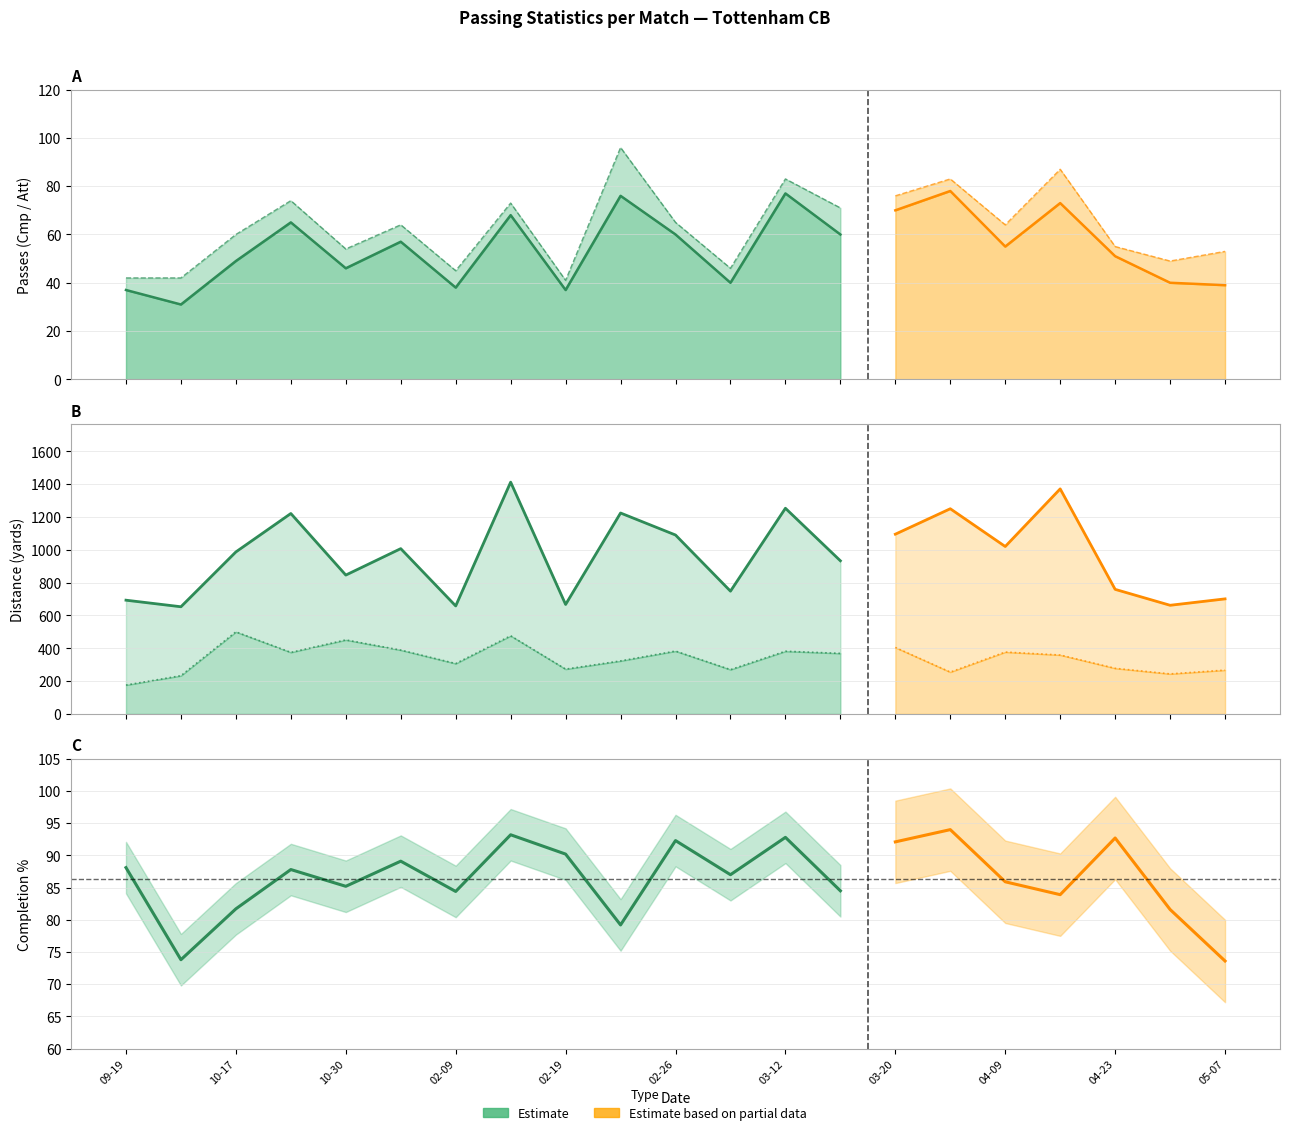

How many interior local valleys does the Att series have?

7